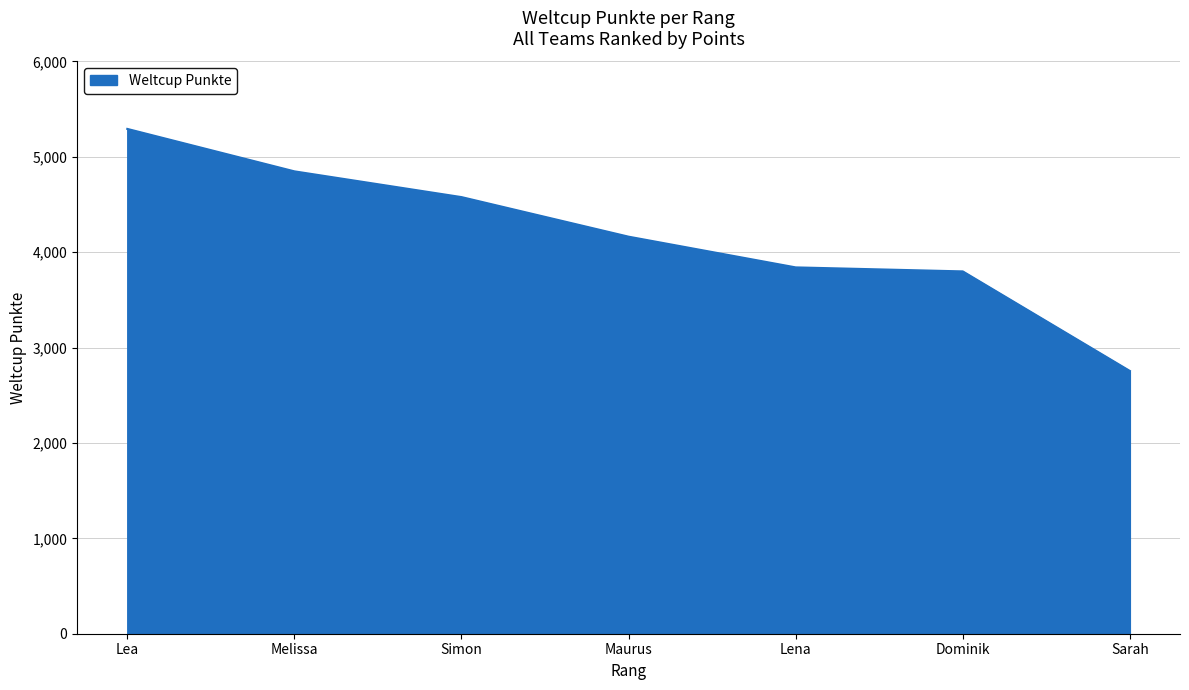

What is the sum of all values?

29277